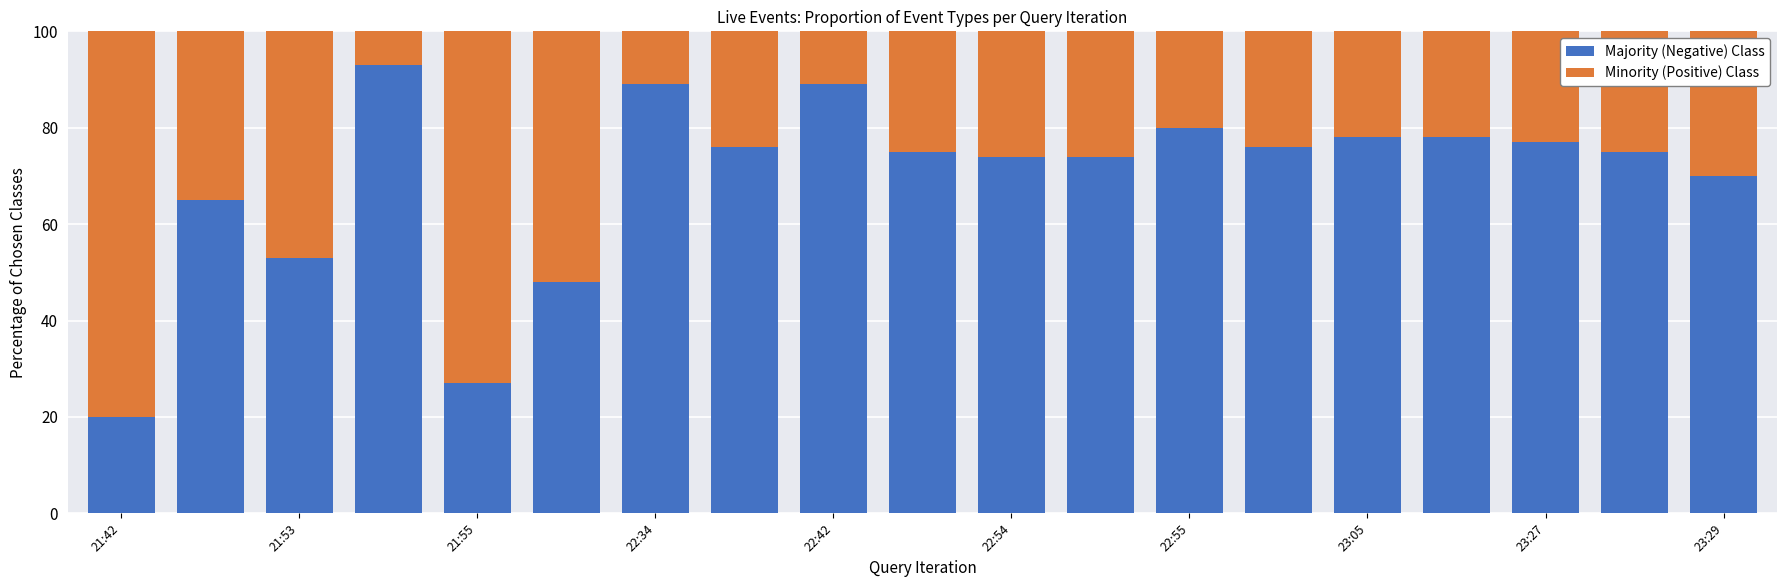

What is the lowest value of the Majority (Negative) Class series?

20